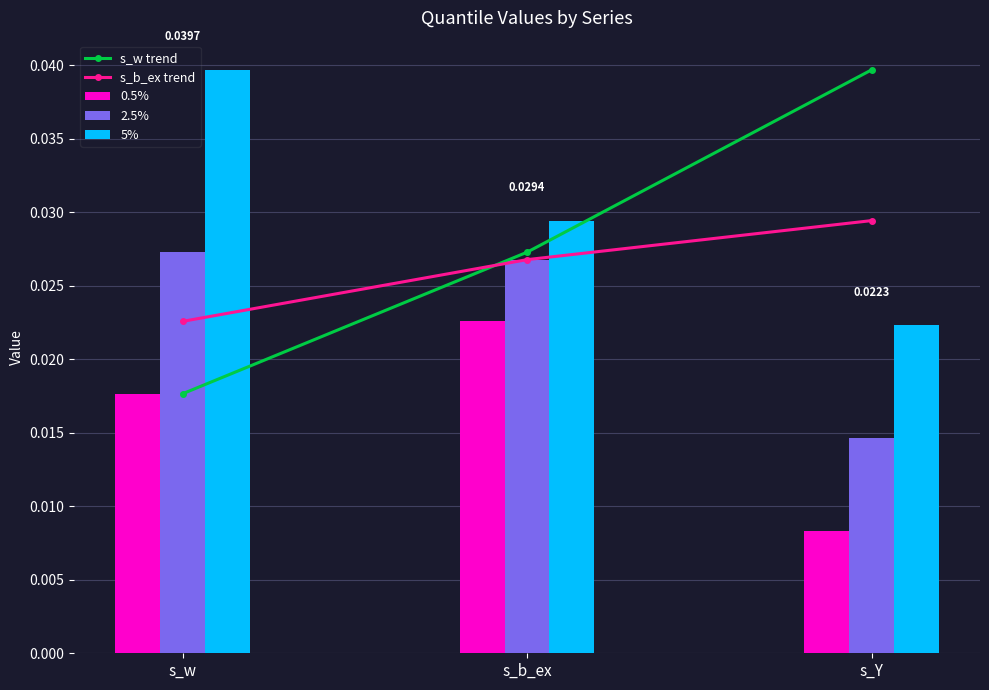

Is the value of 5% at s_Y greater than the value of s_b_ex trend at s_w?

No